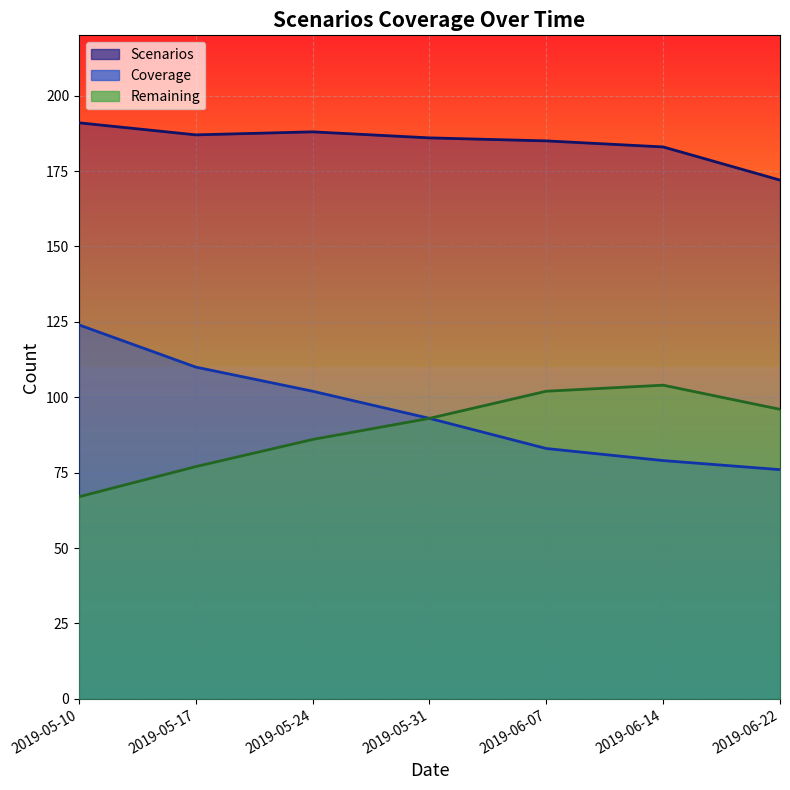

What is the sum of the Coverage values at 2019-06-22 and 2019-06-14?

155